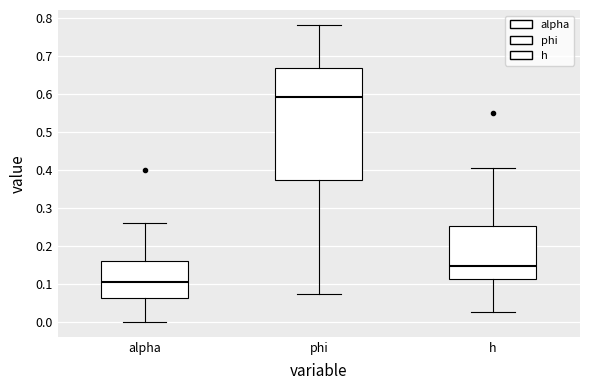

Reading left to right, read every box against the y-axis: the position of its median line, the range the box covers, and the ends of its whiskers. The values are not printed on the chart, so give them approximately, as read against the axis.

alpha: median 0.11, box 0.06 to 0.16, whiskers 0.00 to 0.26
phi: median 0.59, box 0.38 to 0.67, whiskers 0.07 to 0.78
h: median 0.15, box 0.11 to 0.25, whiskers 0.03 to 0.41